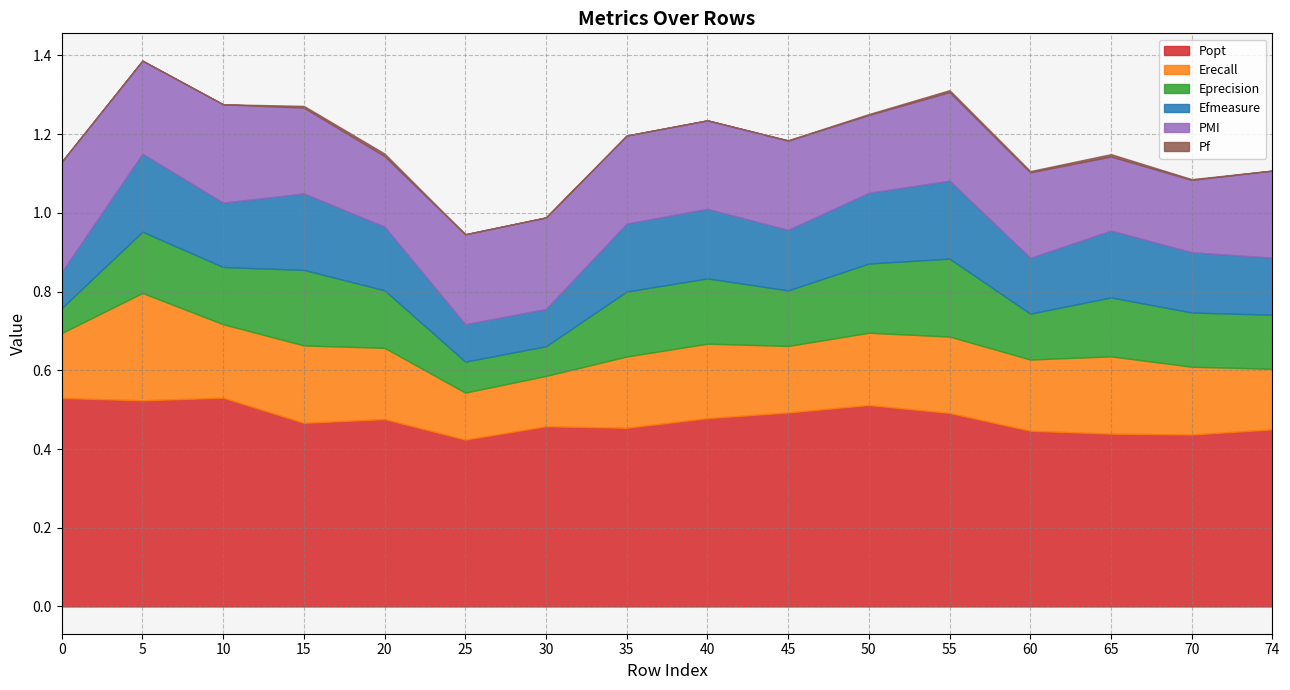

True or false: Pf and PMI intersect in this chart.

False